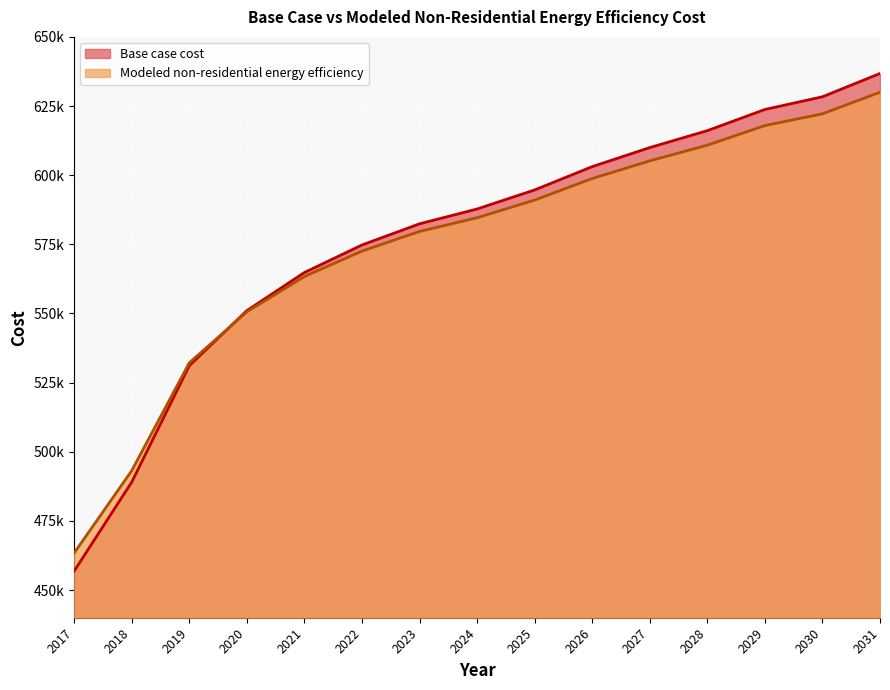

What is the maximum value for Modeled non-residential energy efficiency?

629981.3